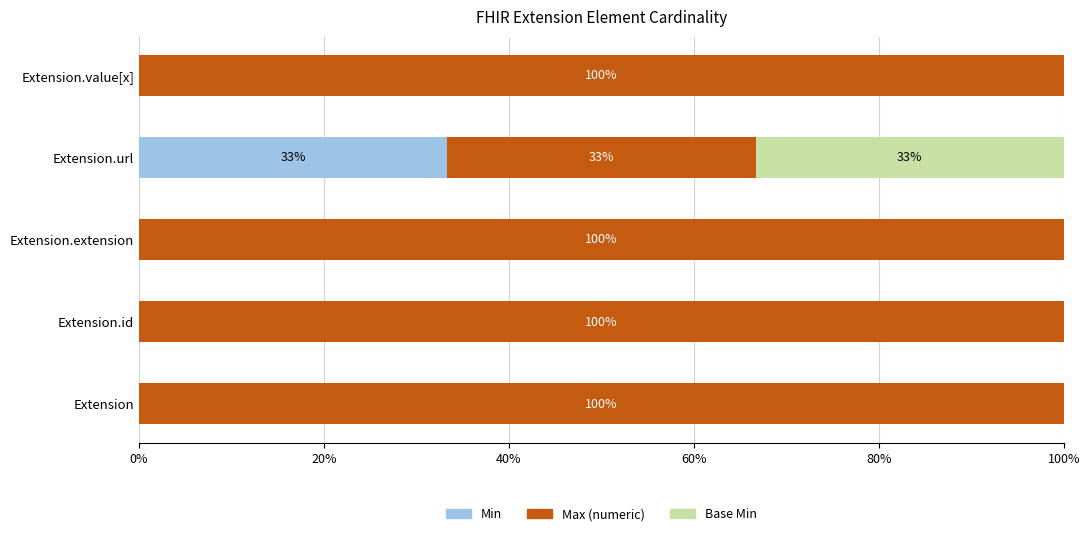

What is the sum of all Min values?

33.3